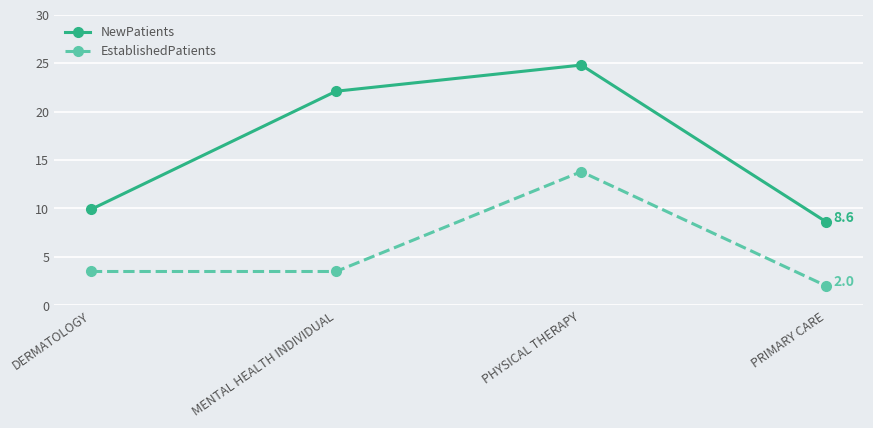

At how many categories does at least one series exceed 16?

2